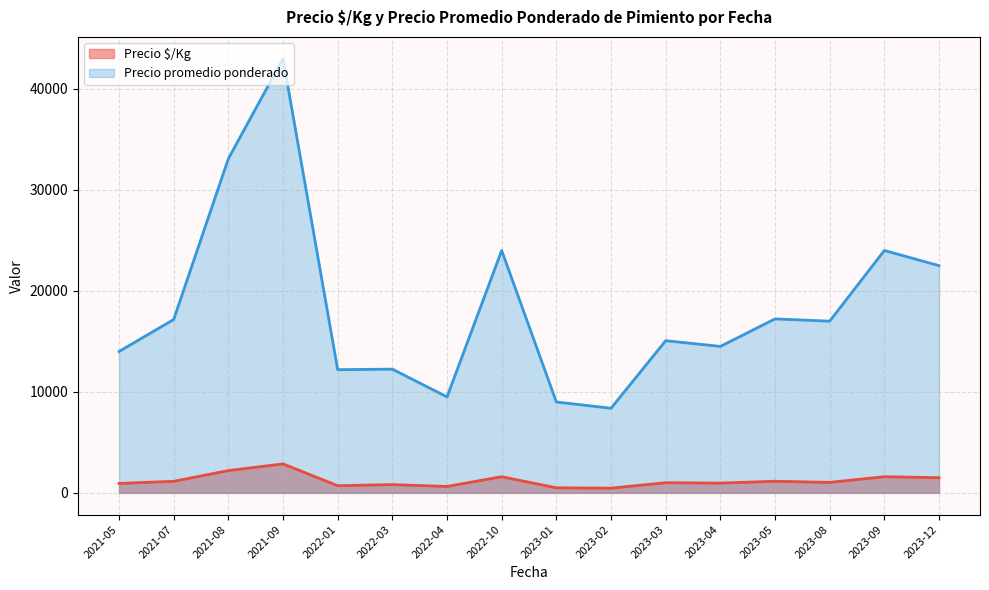

Which category has the highest value across all series?

2021-09